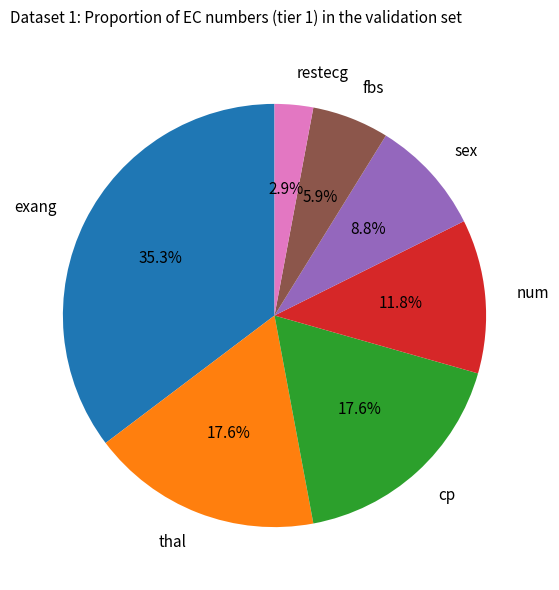

Does any single category account for the majority?

No